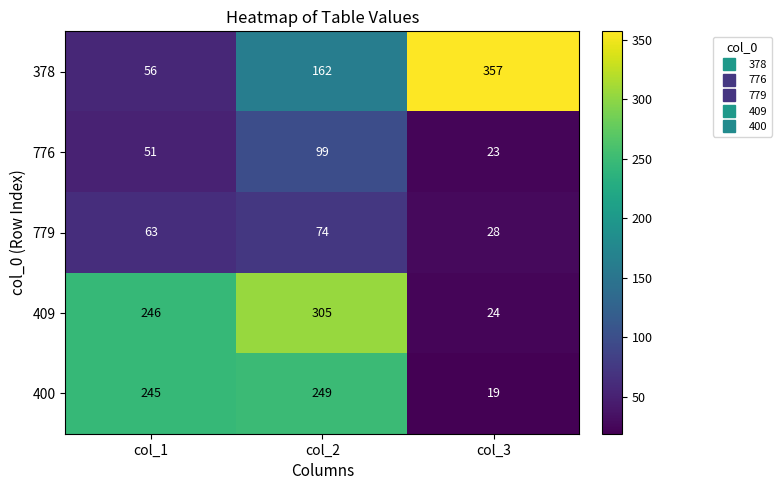

Reading right to left, list all the values displayed in this chart.

378: 357	162	56
776: 23	99	51
779: 28	74	63
409: 24	305	246
400: 19	249	245